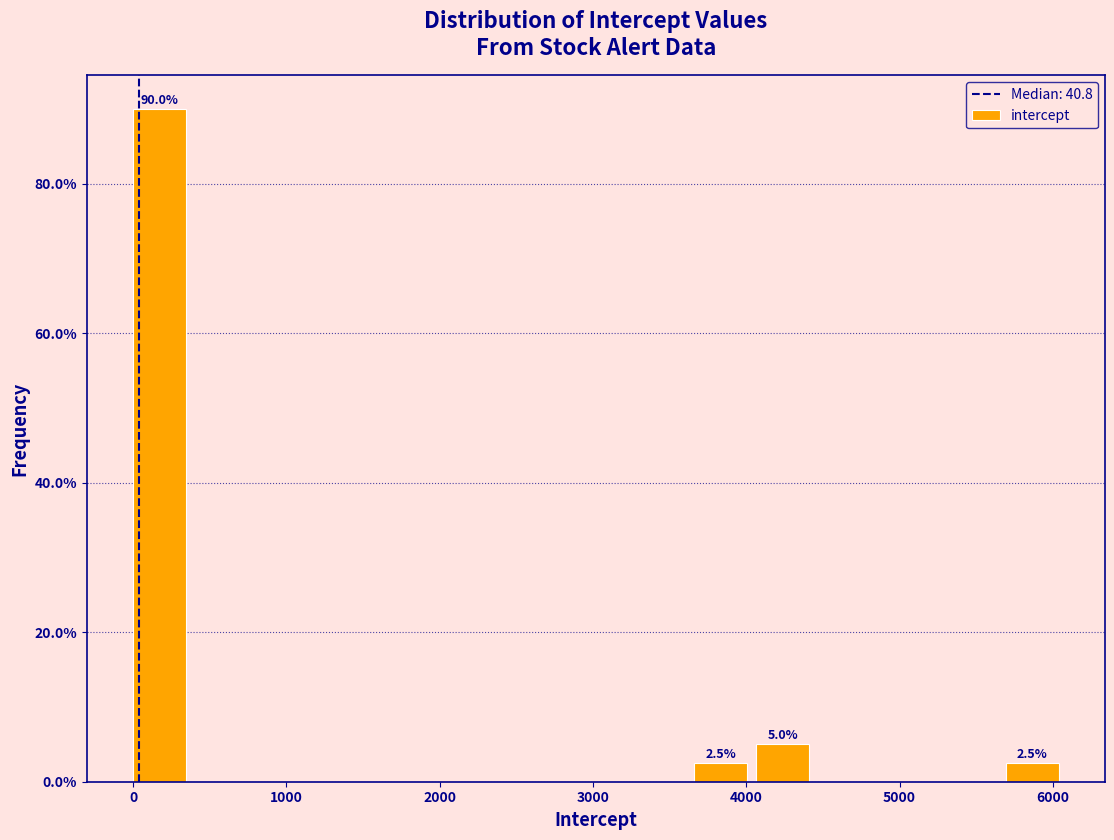

Which range on the x-axis has the tallest bar?

0 to 400